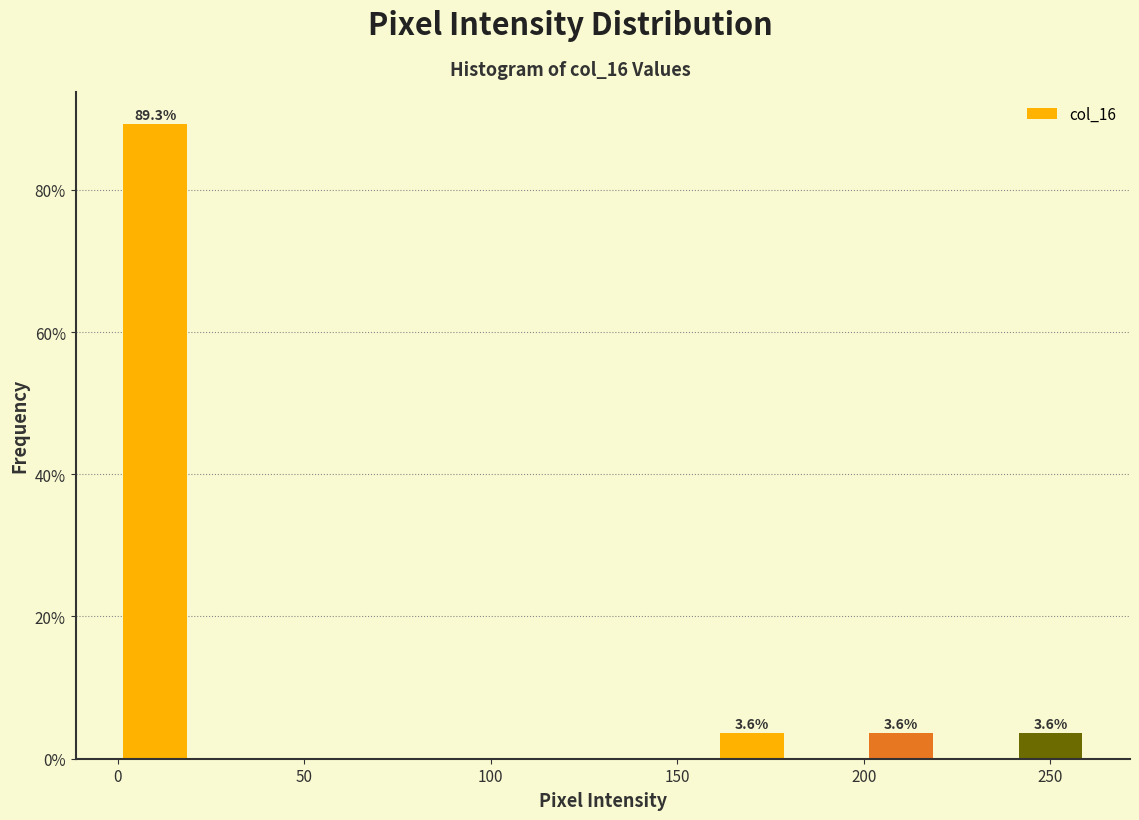

Over which range of the x-axis is the bar tallest?

0 to 20